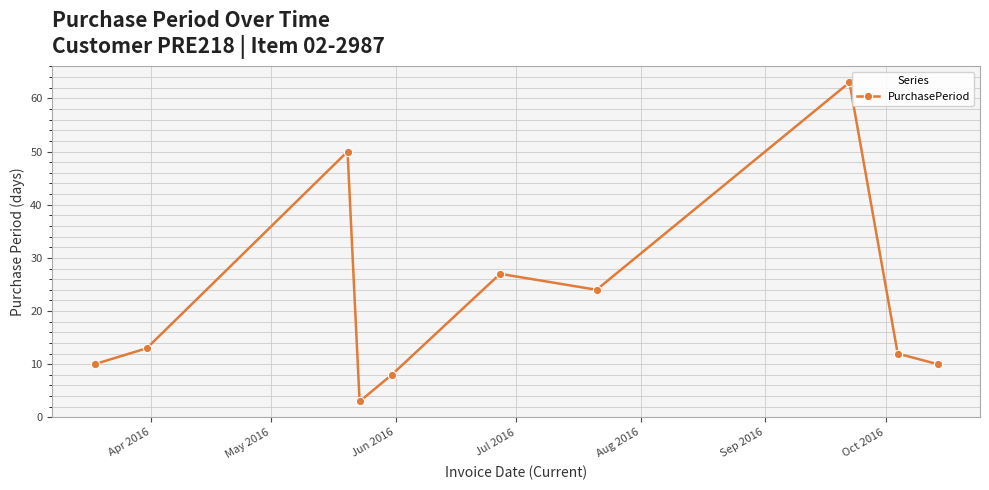

How many data points does each series have?

10